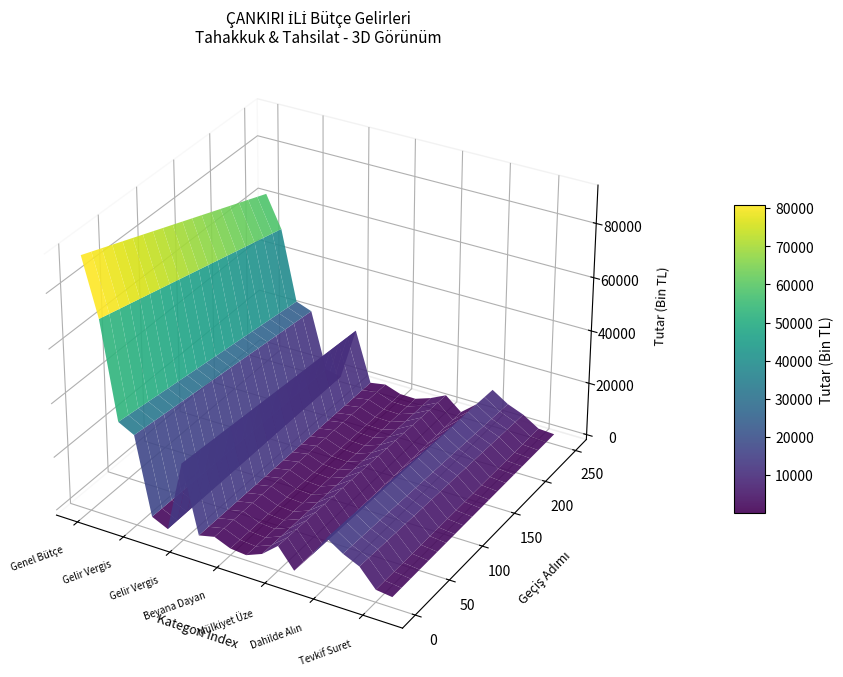

Reading right to left, list all the values displayed in this chart.

Tahakkuk: 2003	2751	9447	12198	16103	7378	16	7394	2444	41	621	3106	1732	26793	335	3129	31989	35095	70918	92013
Tahsilat: 1958	2370	6064	8434	12248	4871	15	4886	2037	2	127	2166	1159	20070	174	1353	22756	24922	51578	63517